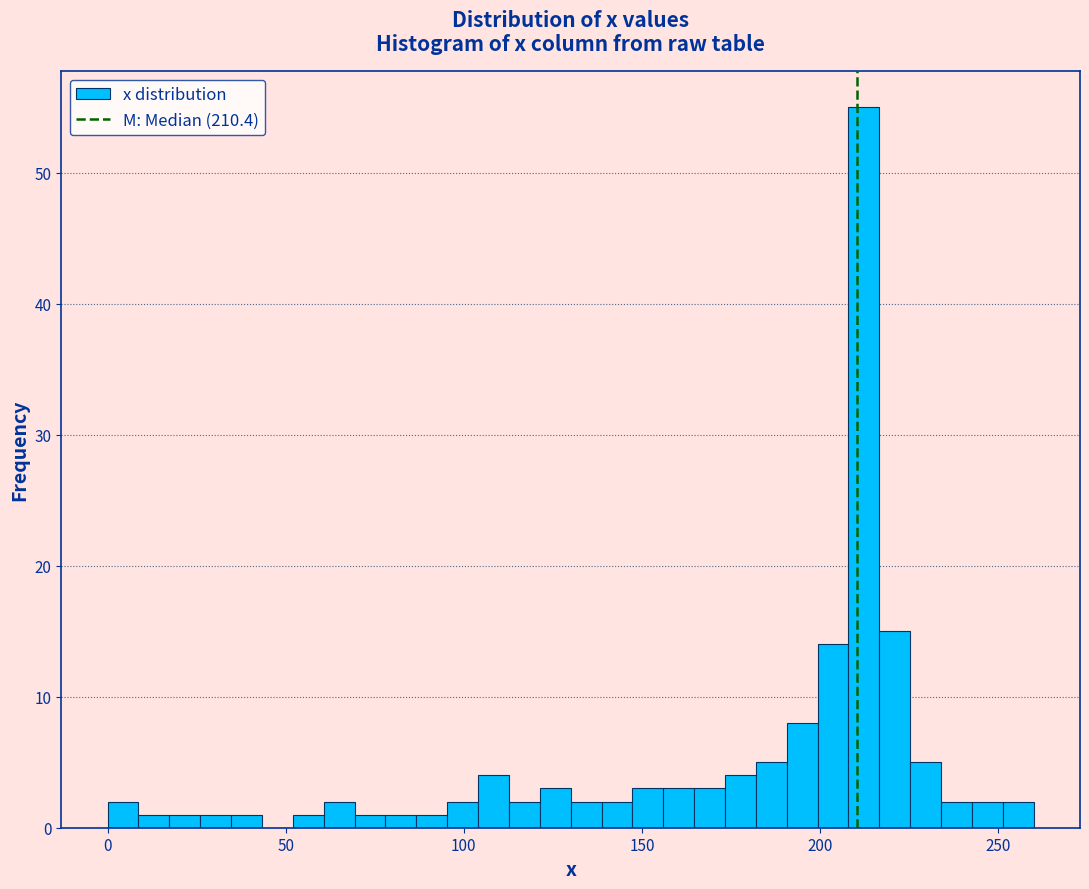

Read against the x-axis, roughly where is the centre of the tallest bar?

210